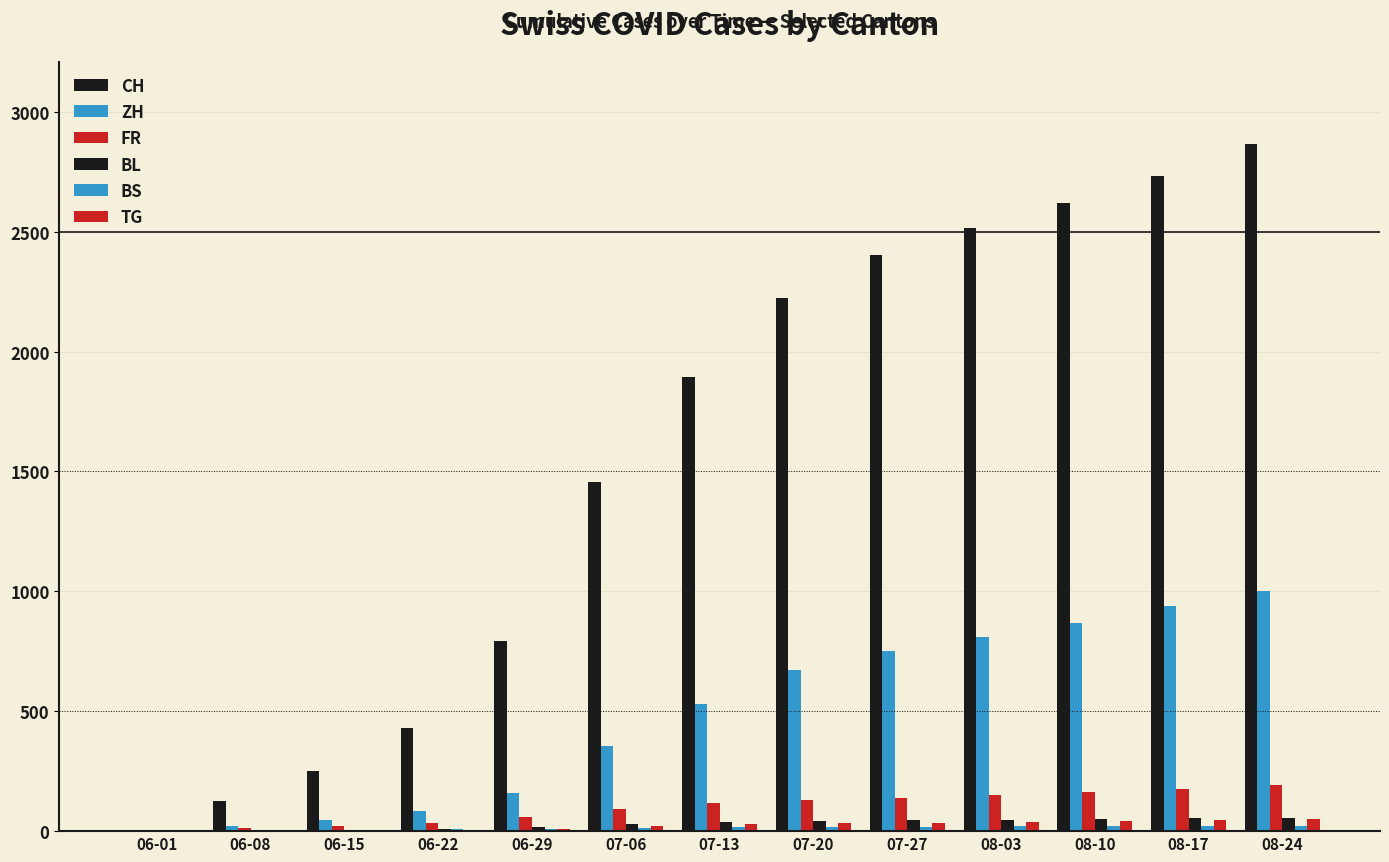

Reading right to left, extract all data points from this chart.

CH: 08-24=2865	08-17=2734	08-10=2619	08-03=2517	07-27=2402	07-20=2222	07-13=1893	07-06=1456	06-29=793	06-22=430	06-15=250	06-08=124	06-01=6
ZH: 08-24=1000	08-17=938	08-10=870	08-03=808	07-27=752	07-20=671	07-13=529	07-06=356	06-29=161	06-22=83	06-15=45	06-08=23	06-01=0
FR: 08-24=192	08-17=175	08-10=162	08-03=149	07-27=138	07-20=129	07-13=118	07-06=94	06-29=61	06-22=32	06-15=22	06-08=13	06-01=0
BL: 08-24=56	08-17=53	08-10=50	08-03=47	07-27=45	07-20=42	07-13=39	07-06=29	06-29=17	06-22=7	06-15=4	06-08=3	06-01=1
BS: 08-24=23	08-17=22	08-10=21	08-03=20	07-27=19	07-20=18	07-13=16	07-06=12	06-29=7	06-22=7	06-15=5	06-08=4	06-01=0
TG: 08-24=50	08-17=47	08-10=43	08-03=39	07-27=35	07-20=33	07-13=28	07-06=21	06-29=11	06-22=2	06-15=1	06-08=1	06-01=0